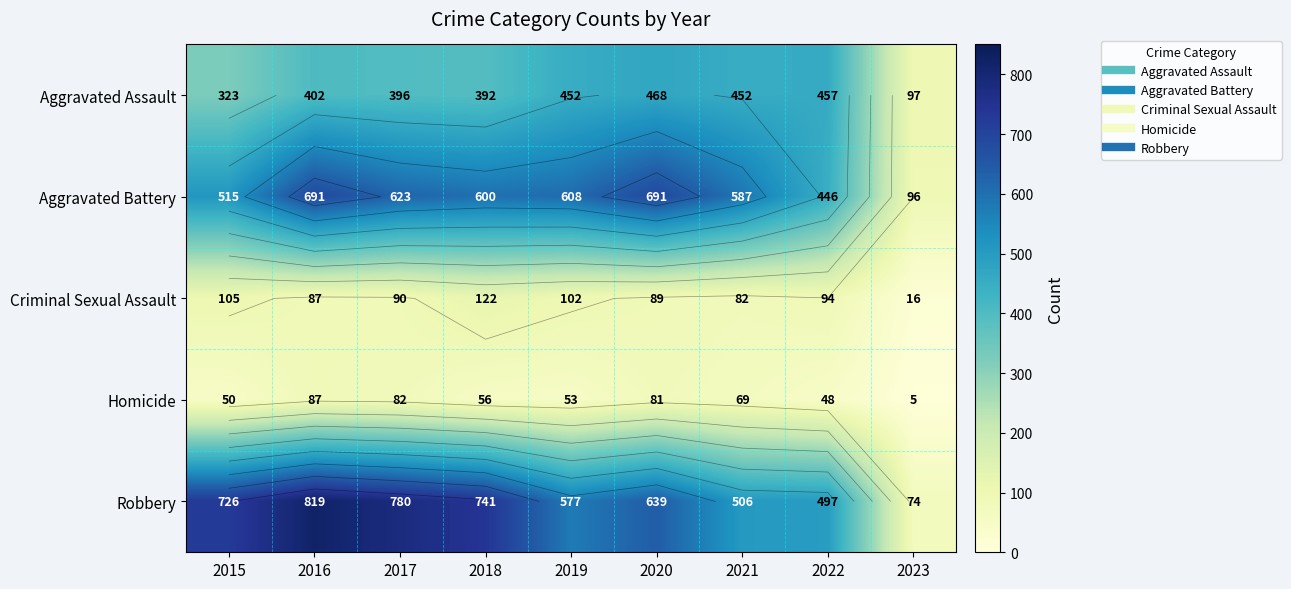

How many data points in Robbery are above 639?

4